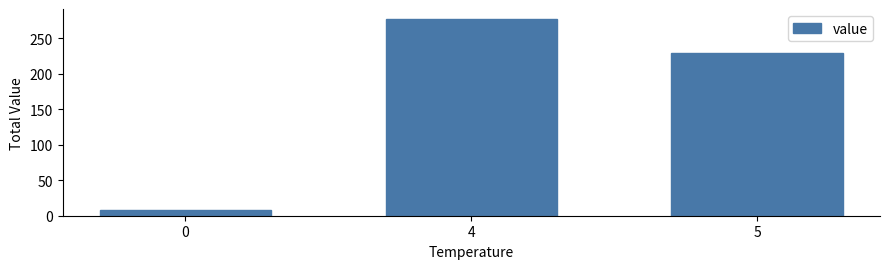

What value does the data have at 0?

8.0